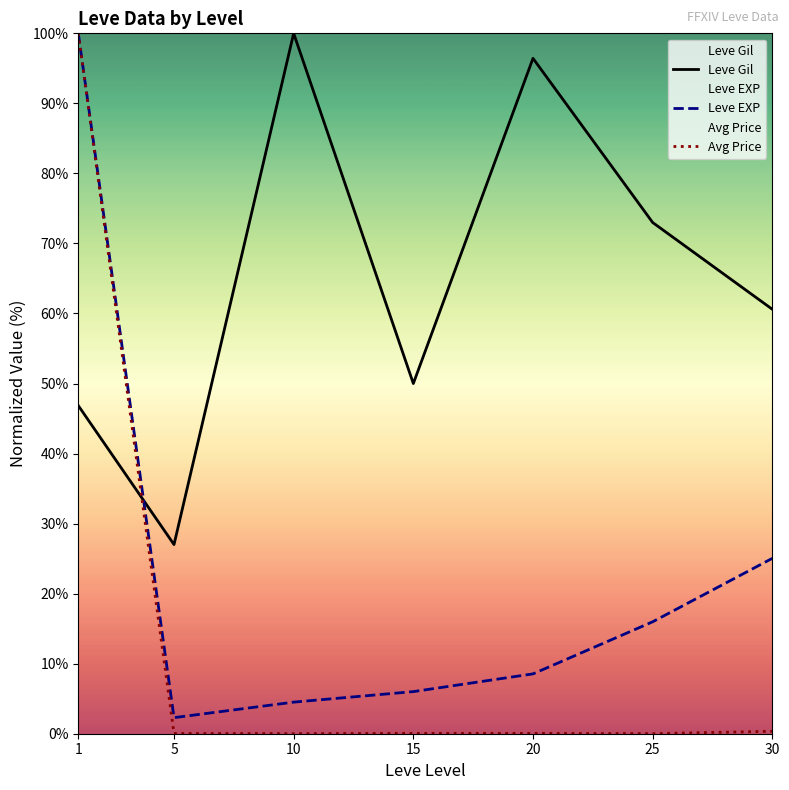

Reading left to right, extract all data points from this chart.

Leve Gil: 1=46.9	5=27.0	10=100.0	15=50.0	20=96.4	25=73.0	30=60.6
Leve EXP: 1=100.0	5=2.3	10=4.5	15=6.0	20=8.5	25=16.0	30=25.0
Avg Price: 1=100.0	5=0.0	10=0.0	15=0.0	20=0.0	25=0.0	30=0.3